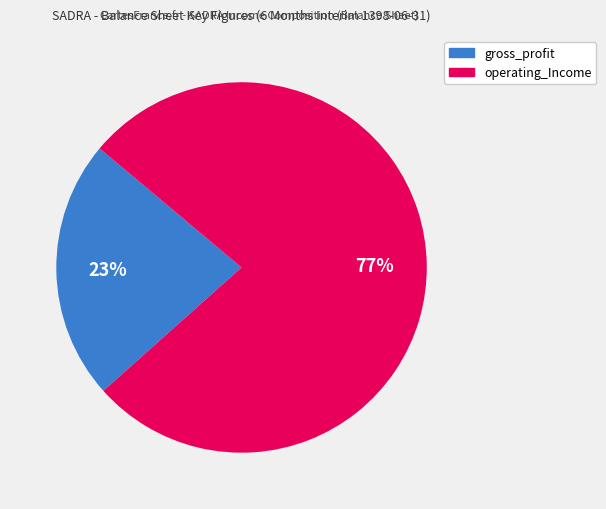

Approximately how many times larger is the value at gross_profit compared to operating_Income?

0.3